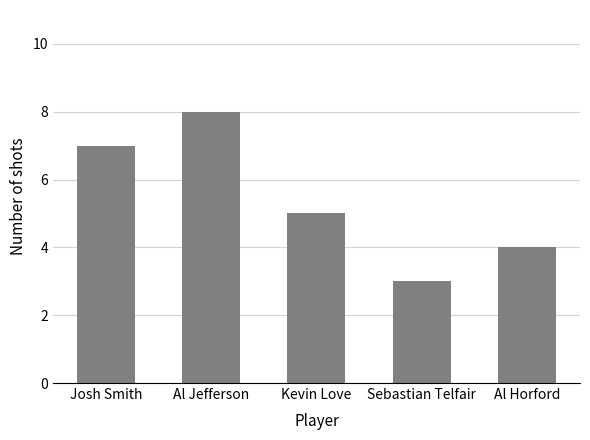

What is the label of the 4th bar from the right?

Al Jefferson